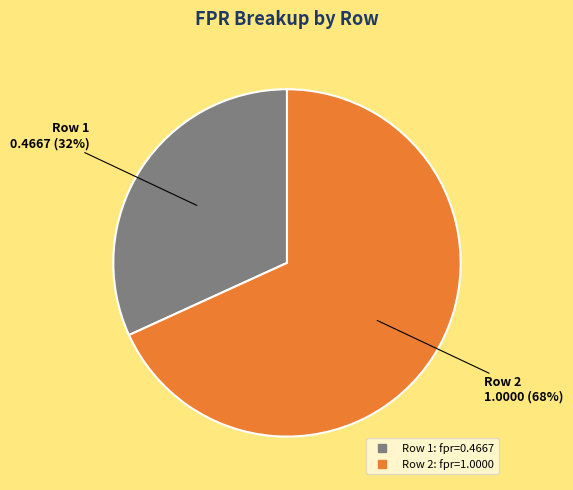

Count the number of slices in the pie.

2